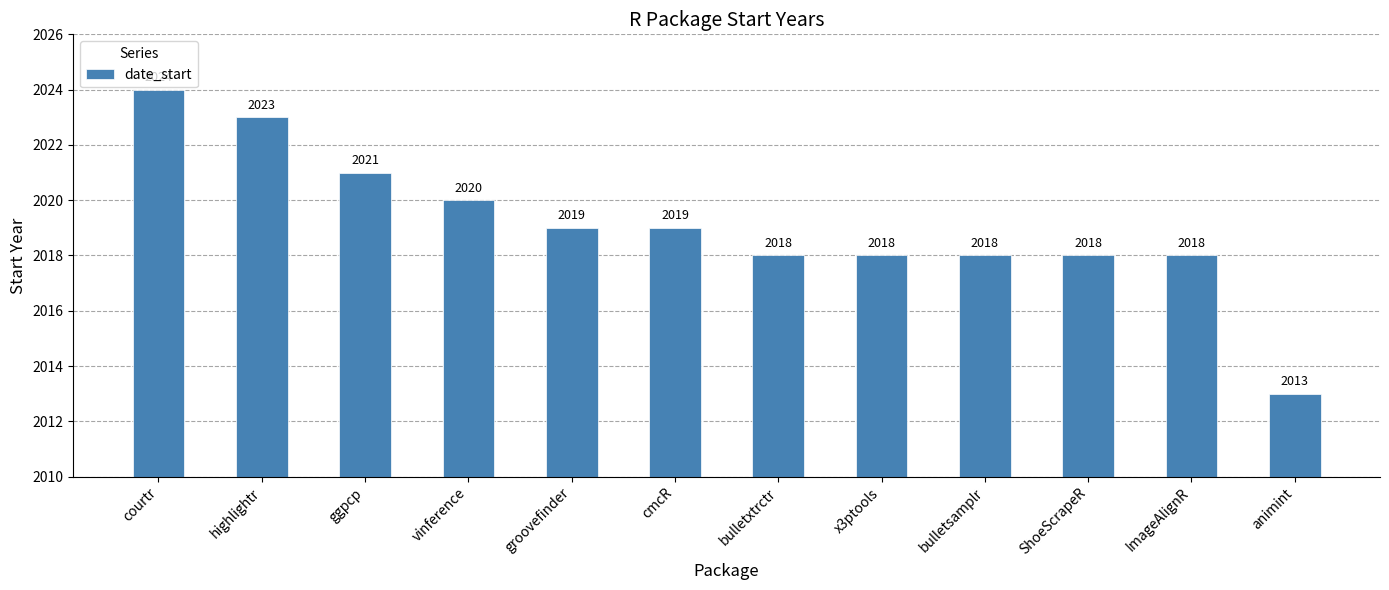

What is the label of the 5th bar from the left?

groovefinder